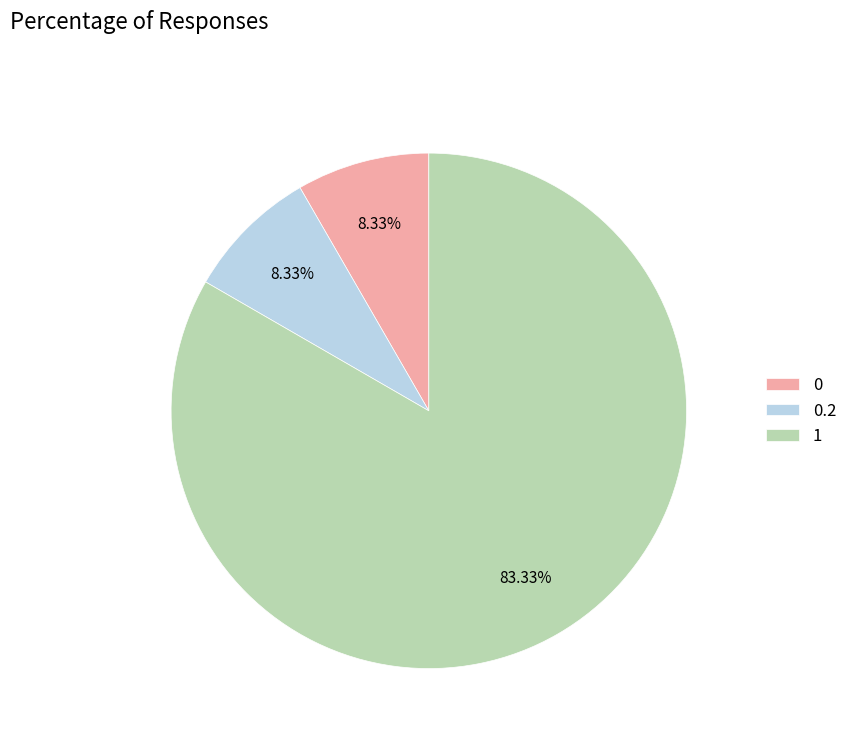

How many slices are in this pie chart?

3